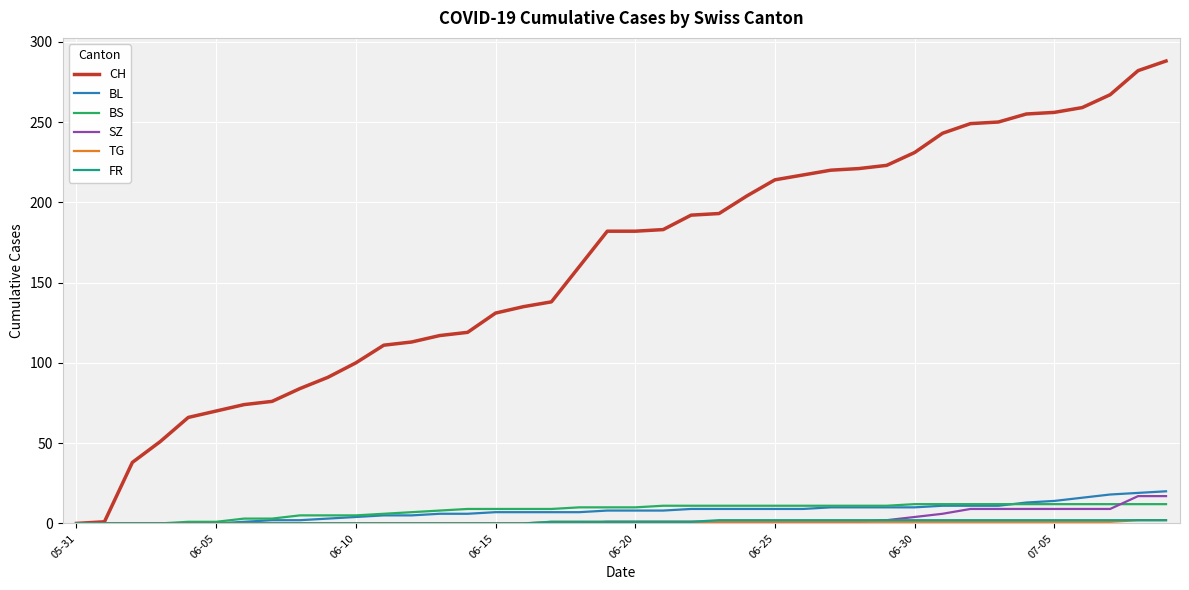

Which series has the largest total across all categories?

CH